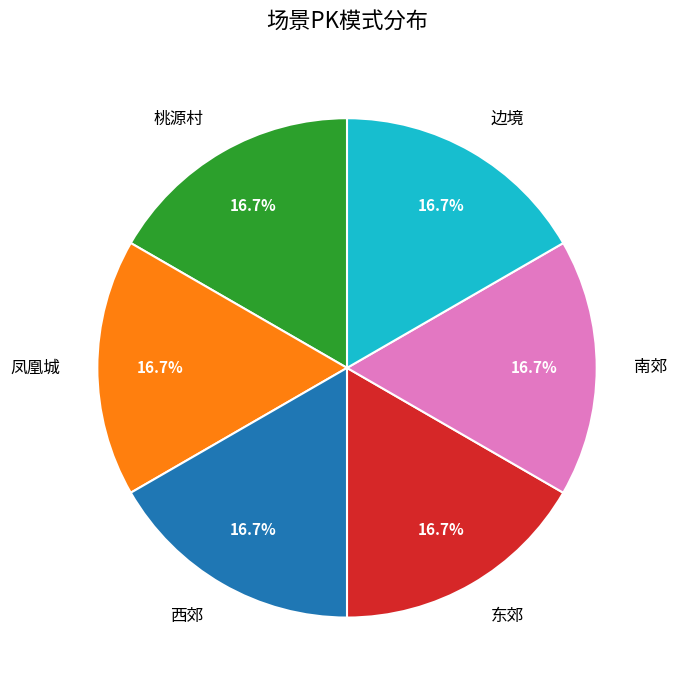

What portion of the pie excludes 东郊?

83.3%